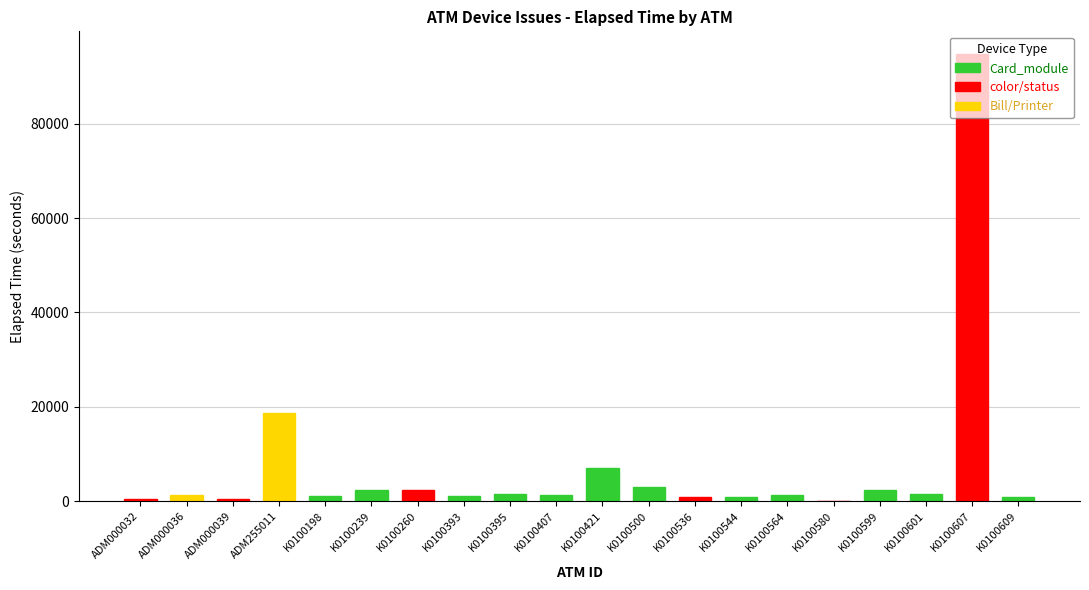

How many categories are shown in the chart?

20